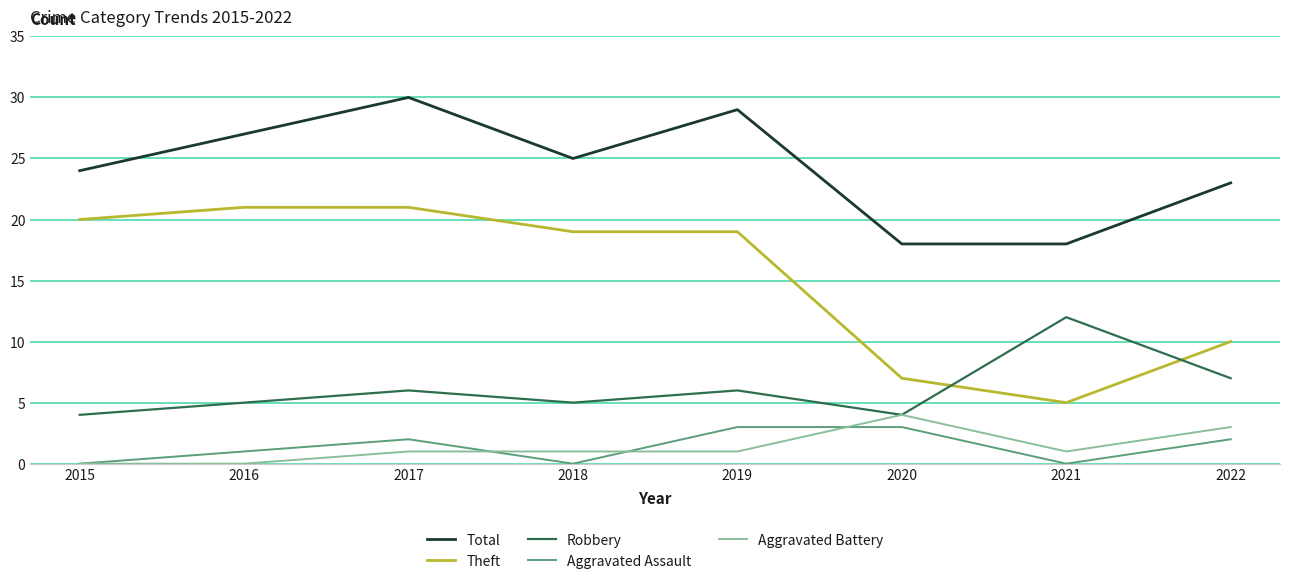

At which category is the sum across all series the highest?

2017